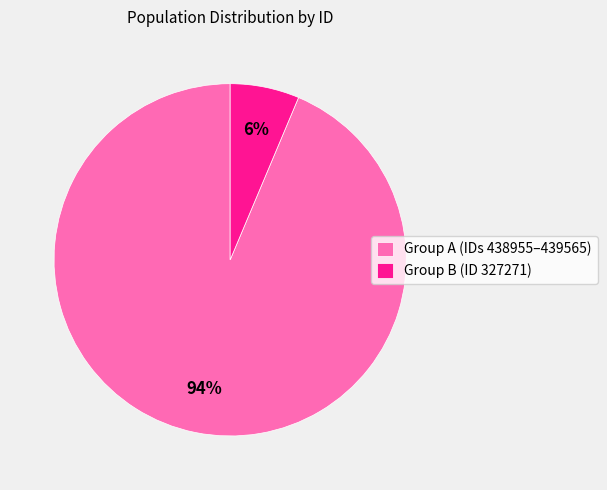

Between Group A (IDs 438955–439565) and Group B (ID 327271), which is larger?

Group A (IDs 438955–439565)